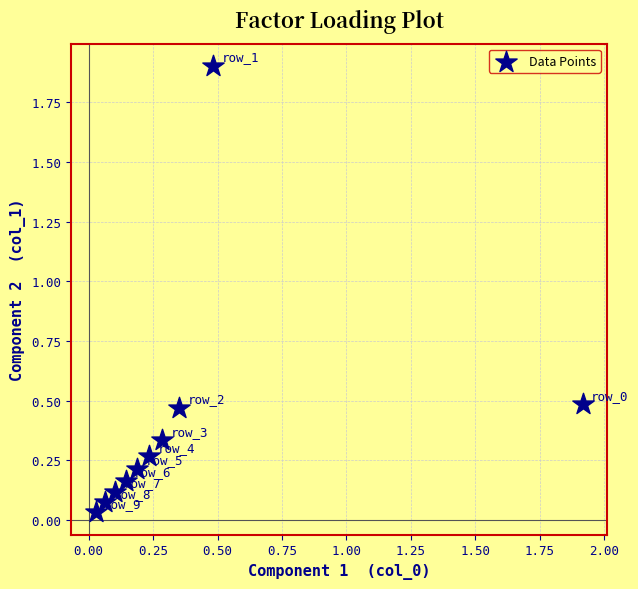

What is the range of Y values (max minus min)?

1.9